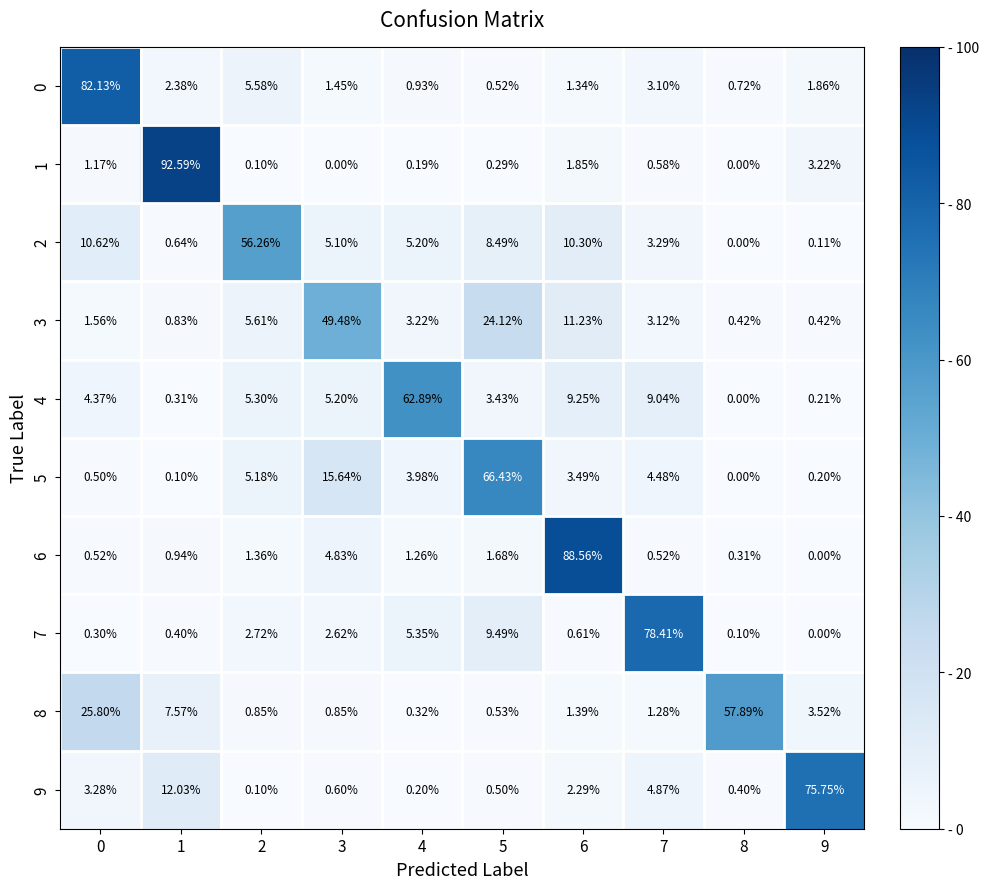

Is the value of 4 at 9 greater than the value of 1 at 6?

No